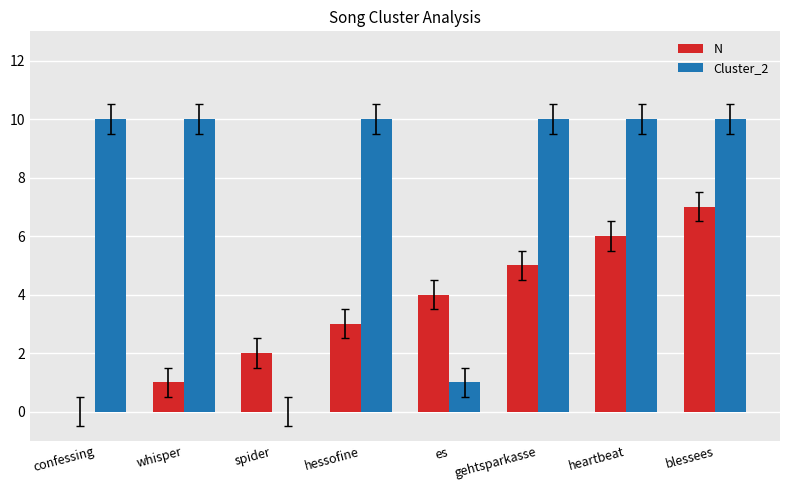

Reading left to right, list all the values displayed in this chart.

N: confessing=0	whisper=1	spider=2	hessofine=3	es=4	gehtsparkasse=5	heartbeat=6	blessees=7
Cluster_2: confessing=10	whisper=10	spider=0	hessofine=10	es=1	gehtsparkasse=10	heartbeat=10	blessees=10